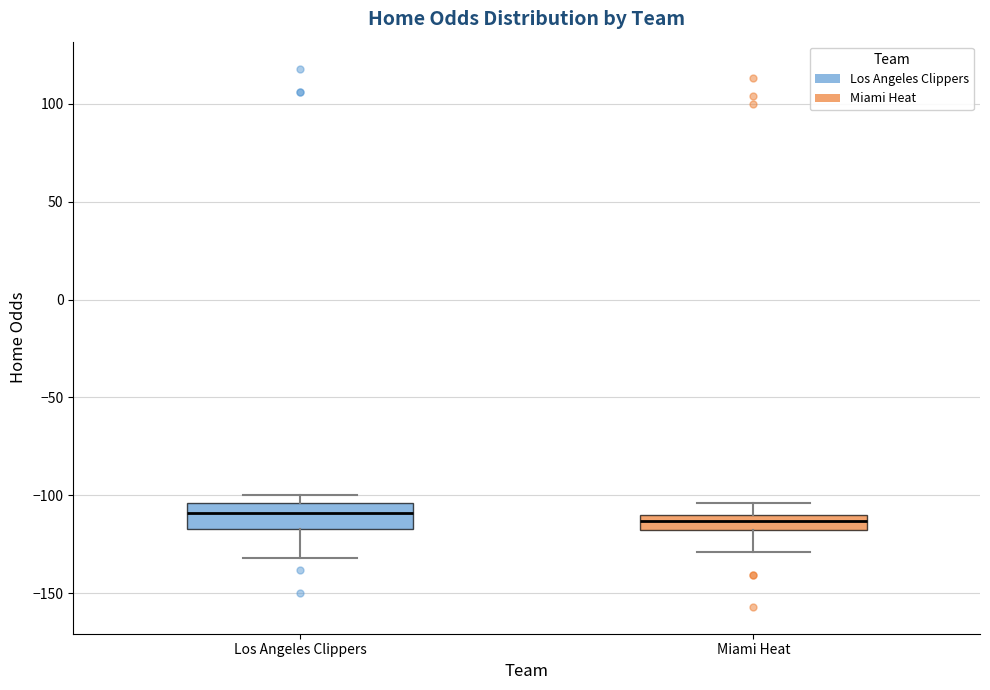

Where does the upper whisker of the box for Miami Heat end on the y-axis? The values are not printed on the chart, so give them approximately, as read against the axis.

-105